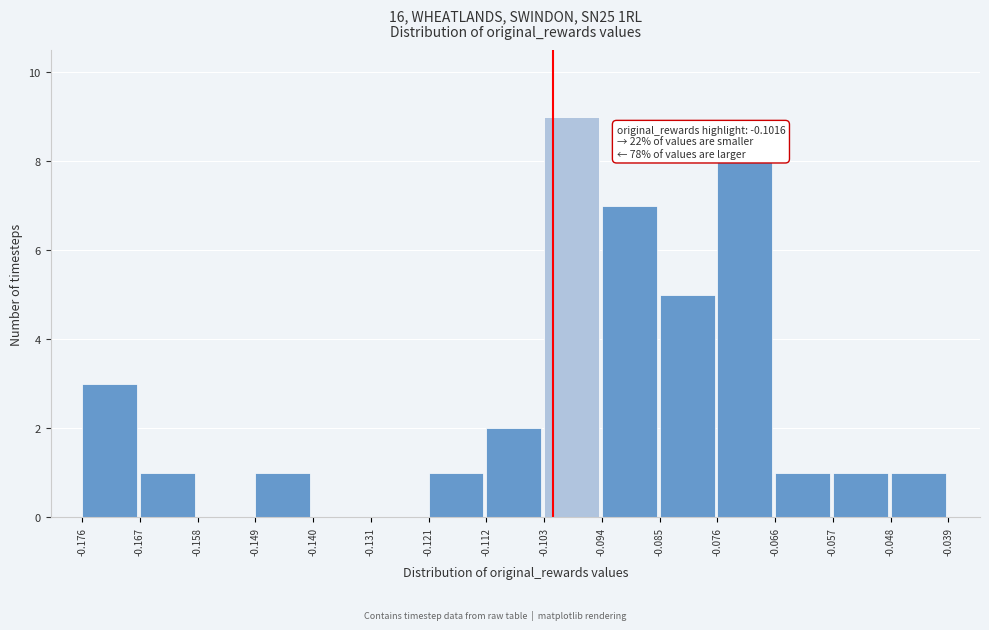

Over which range of the x-axis is the bar tallest?

-0.103 to -0.094